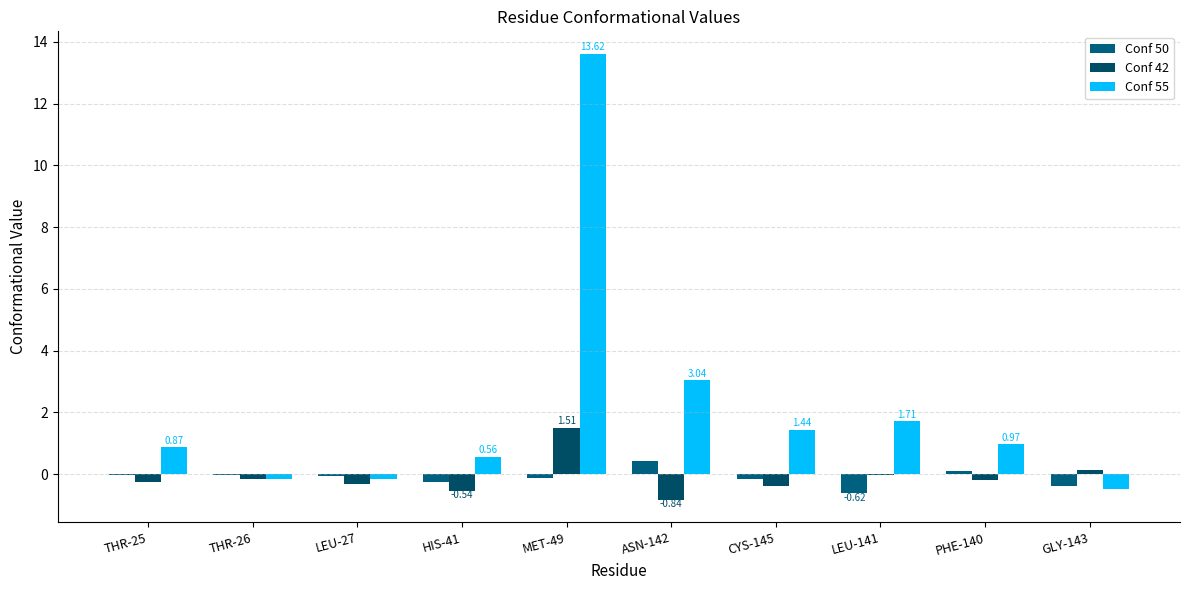

Between THR-25 and GLY-143, which series saw the biggest shift?

Conf 55